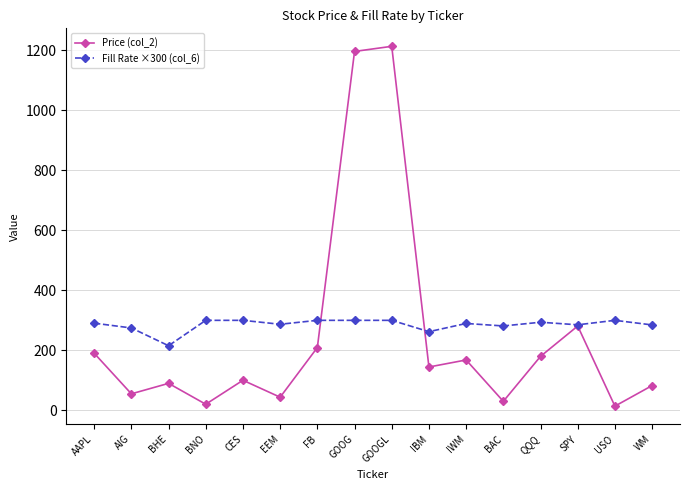

In Price (col_2), how many points are lower than both neighbors (excluding endpoints)?

6